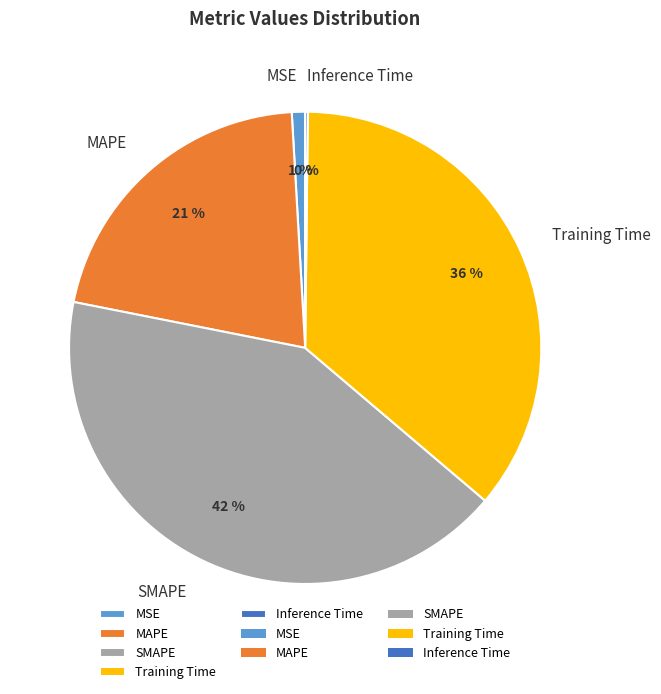

Does any single category account for the majority?

No